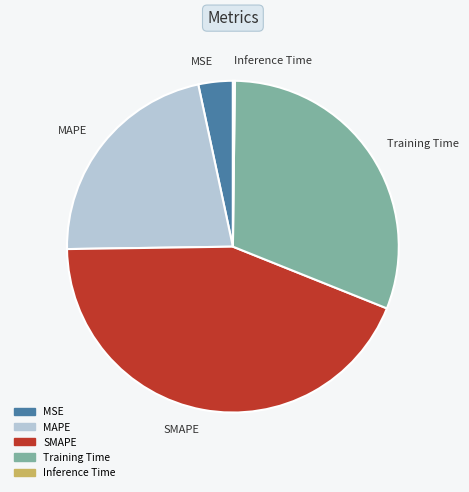

Is Training Time the majority of the pie?

No